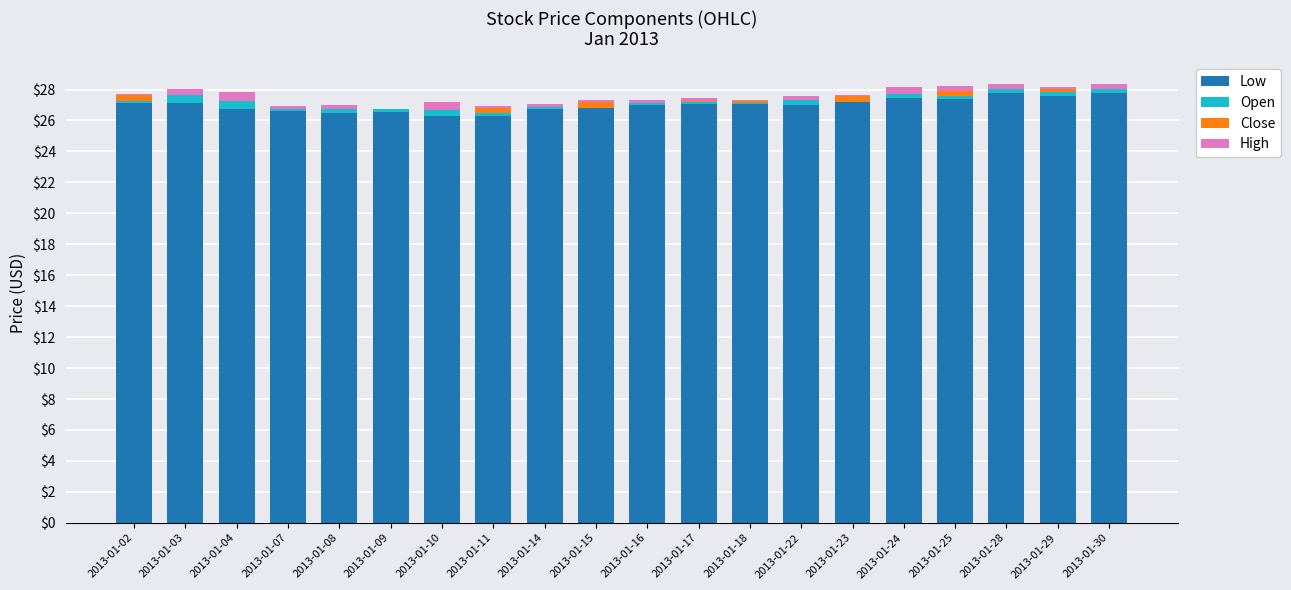

Is it true that Low equals 26.7 at 2013-01-04?

True